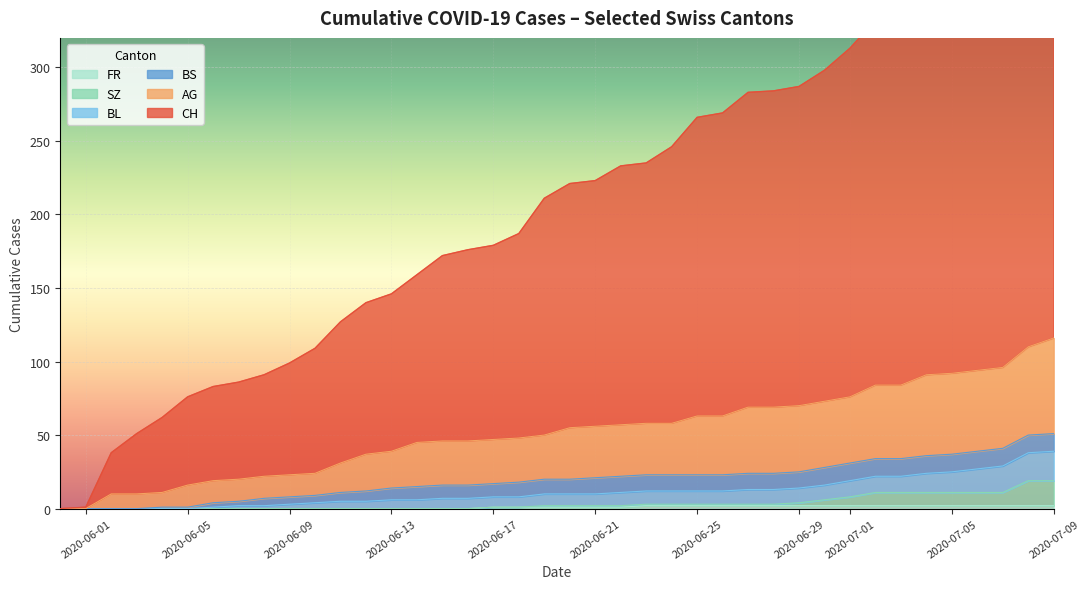

Between 2020-06-21 and 2020-07-05, which series saw the biggest shift?

CH